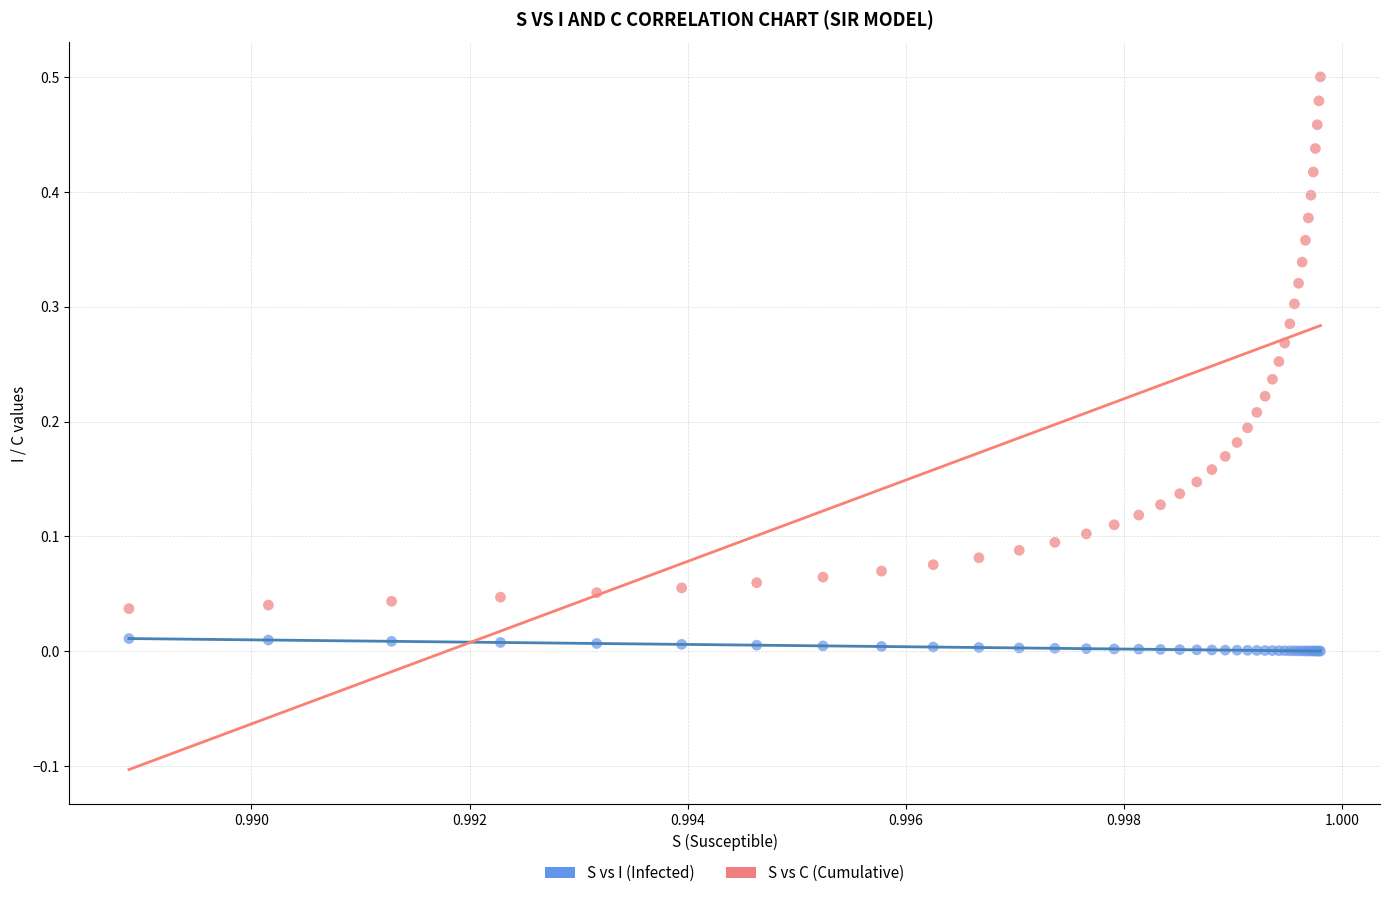

Which series contains the lowest Y value?

S vs I (Infected)